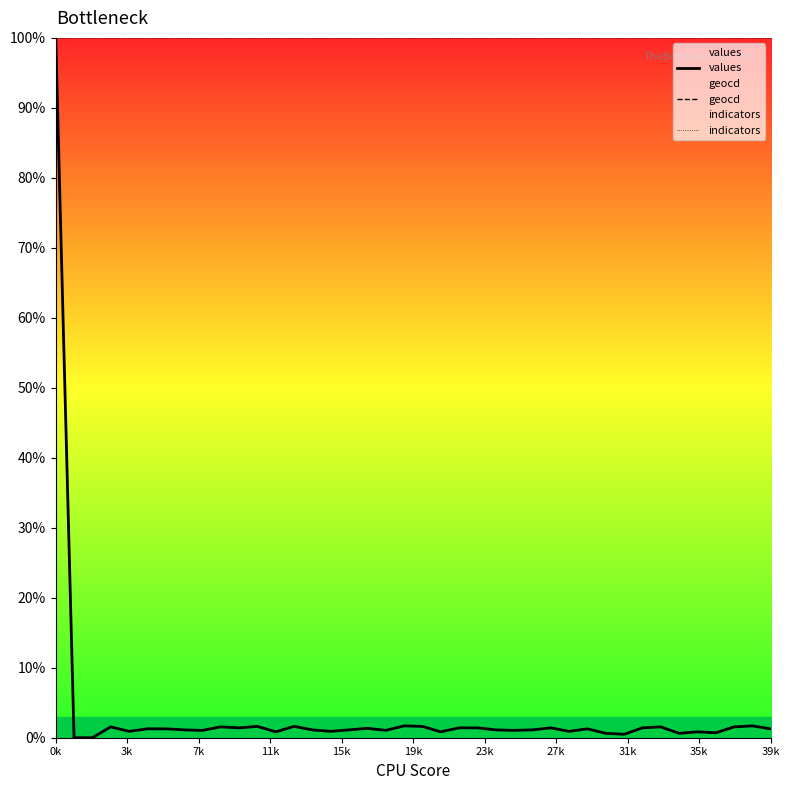

True or false: geocd and values intersect in this chart.

False